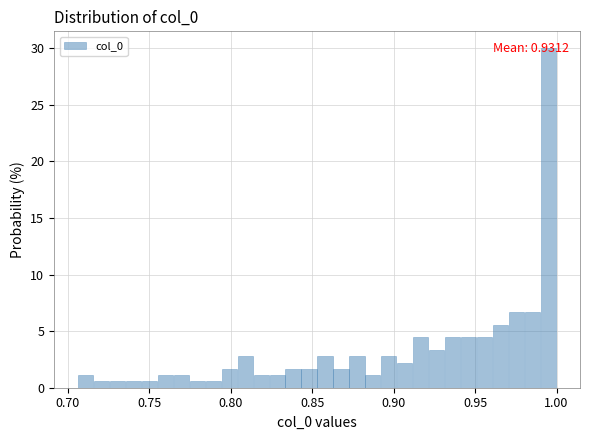

Read against the x-axis, roughly where is the centre of the tallest bar?

0.995